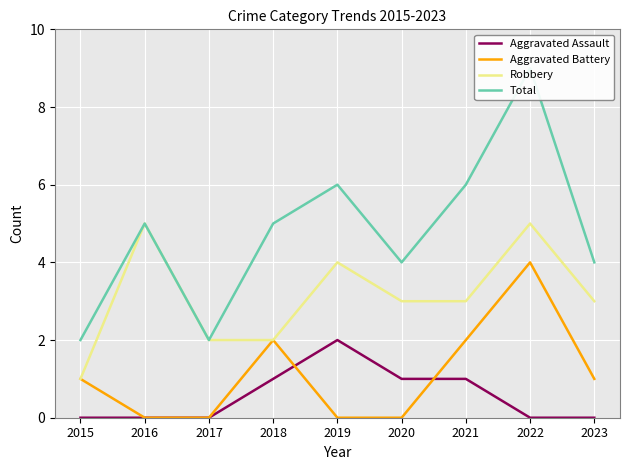

At which label does Aggravated Battery reach its peak?

2022